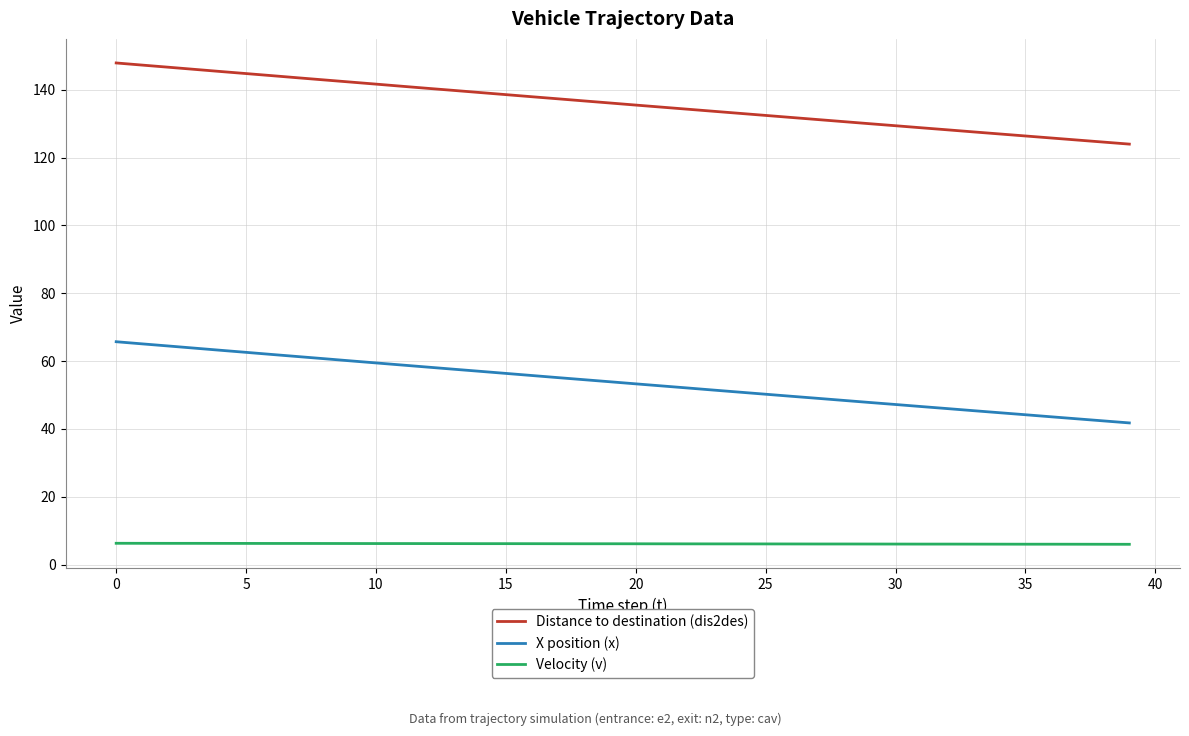

What are all the series names shown in the legend?

Distance to destination (dis2des), X position (x), Velocity (v)